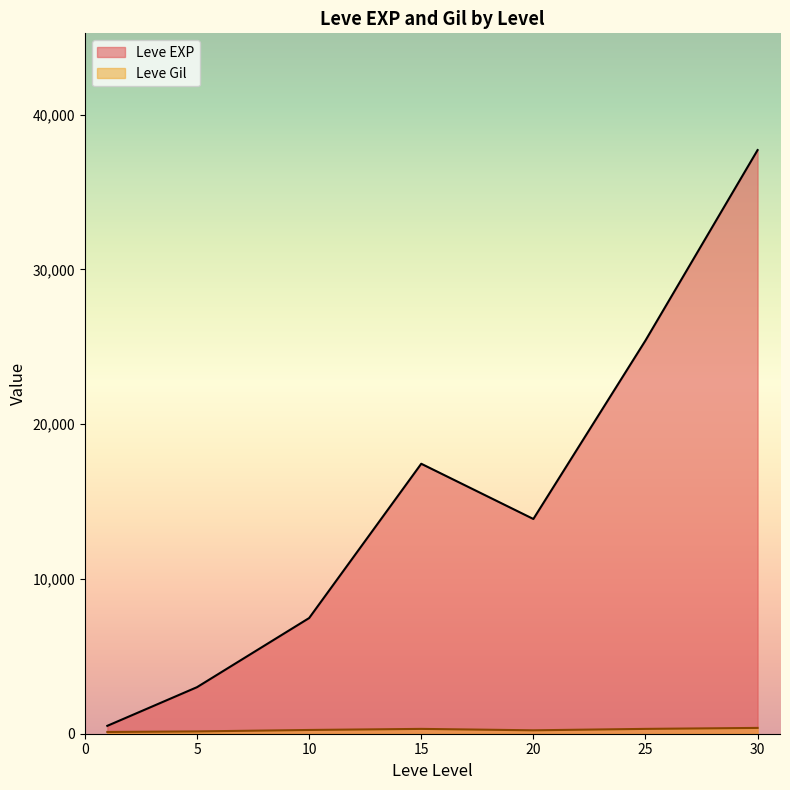

Between 15 and 20, which series saw the biggest shift?

Leve EXP